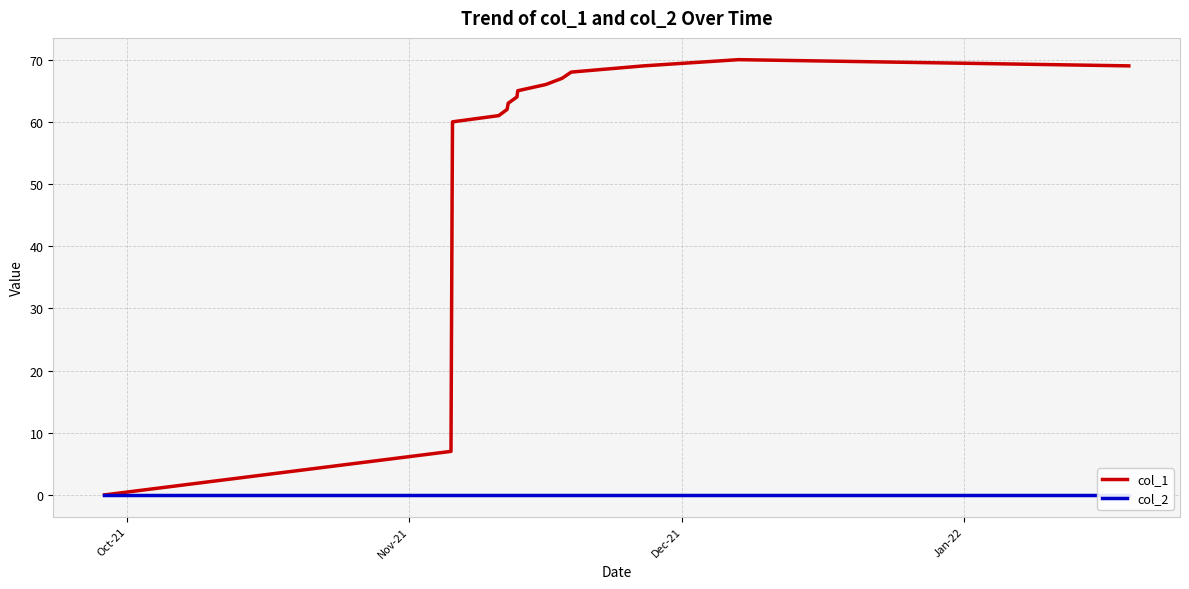

In col_1, how many points are higher than both neighbors (excluding endpoints)?

1